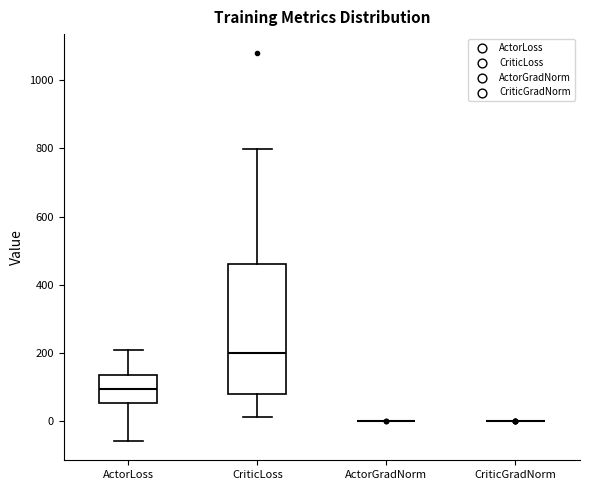

Reading left to right, transcribe this box plot: for each box, give where its median line is, the range the box spans, and where its two whiskers end, as read against the y-axis. The values are not printed on the chart, so give them approximately, as read against the axis.

ActorLoss: median 100, box 60 to 140, whiskers -60 to 200
CriticLoss: median 200, box 80 to 460, whiskers 20 to 800
ActorGradNorm: box collapsed to a line at 0, whiskers 0 to 0
CriticGradNorm: box collapsed to a line at 0, whiskers 0 to 0